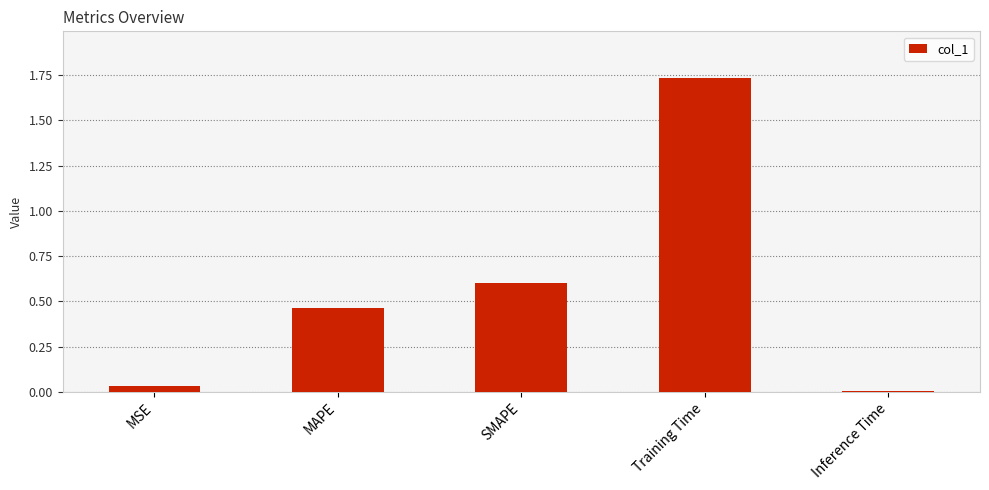

What value does the data have at SMAPE?

0.6